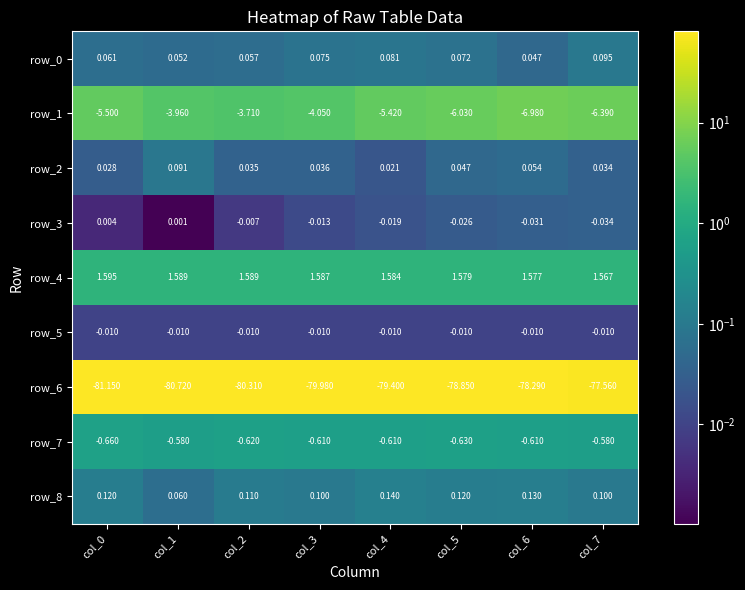

Is the value of row_7 at col_4 greater than the value of row_3 at col_0?

No